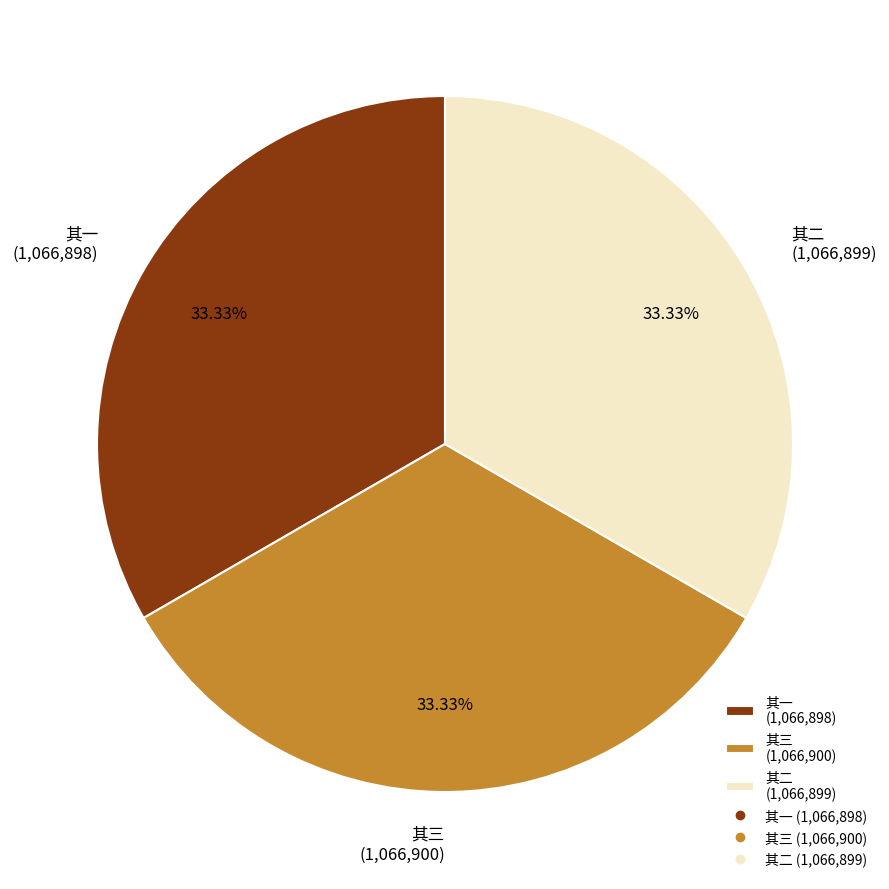

How many segments does this pie chart have?

3